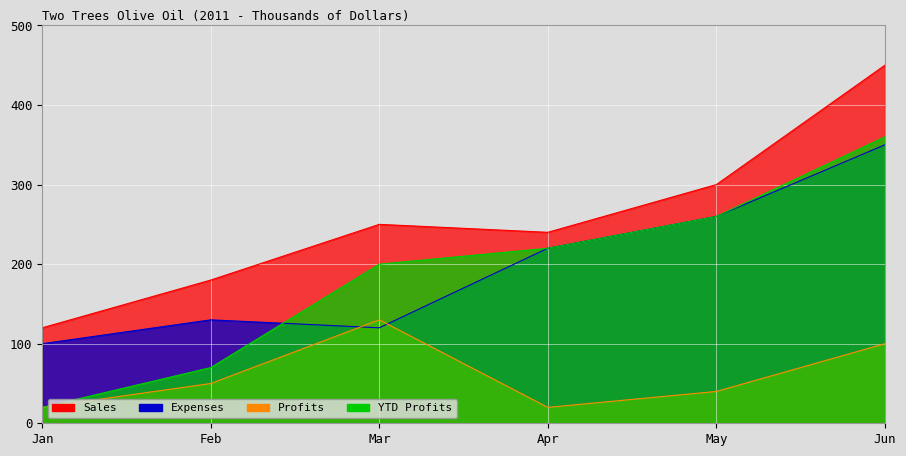

At which category does Profits reach its first local valley?

Apr